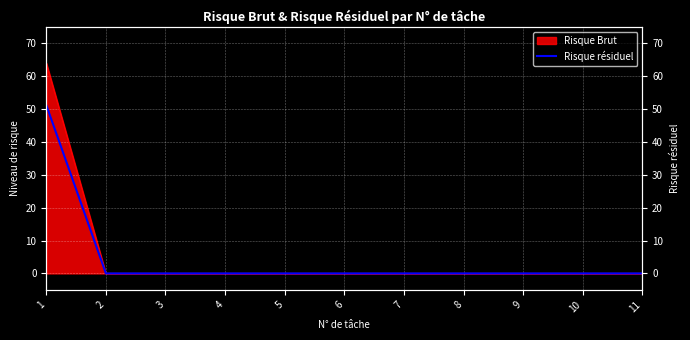

The chart shows a value of -22.6 at 2. True or false?

False